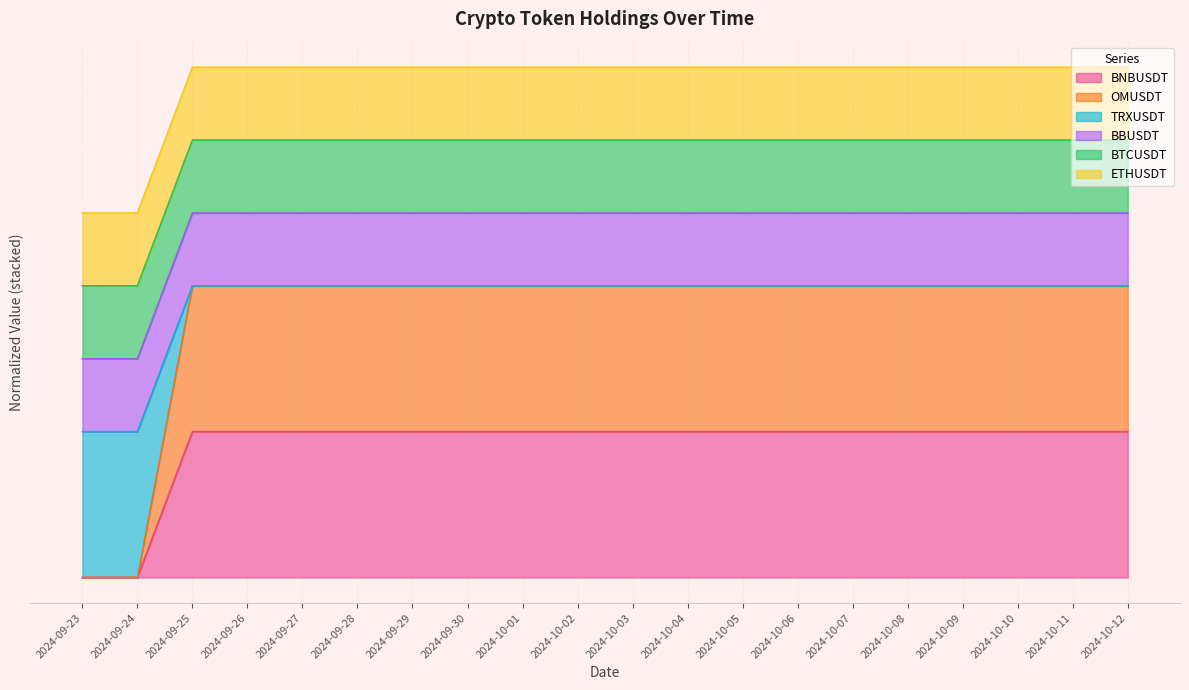

What is the total value across all series at 2024-09-30?

5